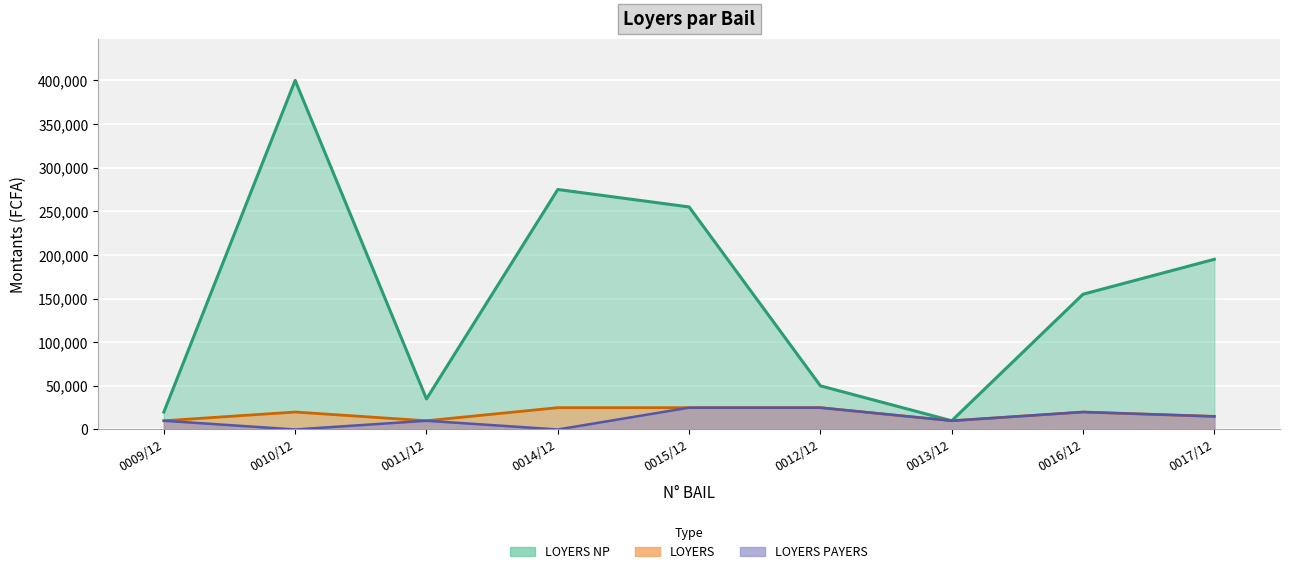

What is the difference between the LOYERS values at 0013/12 and 0014/12?

15000